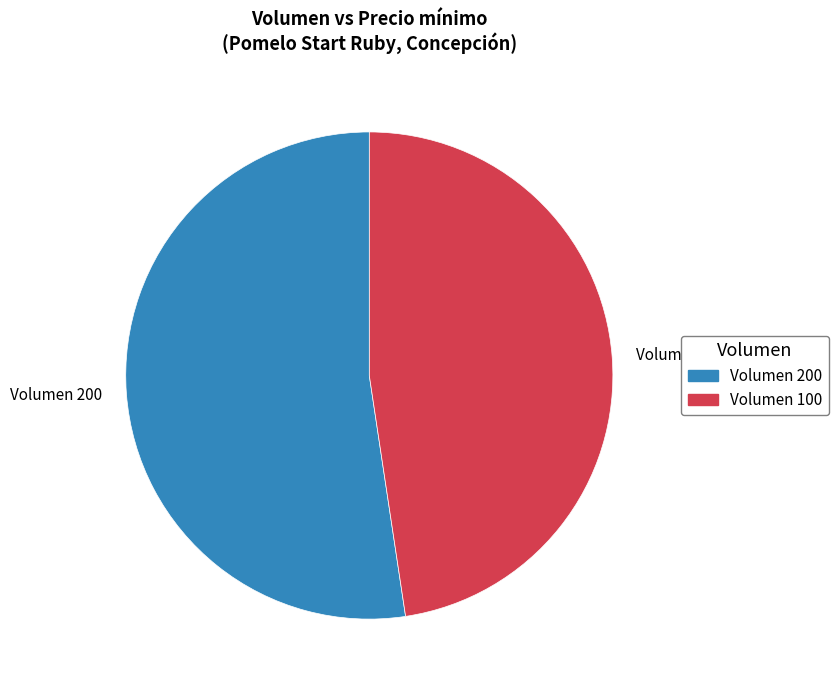

Rank the categories by value from highest to lowest.

Volumen 200, Volumen 100